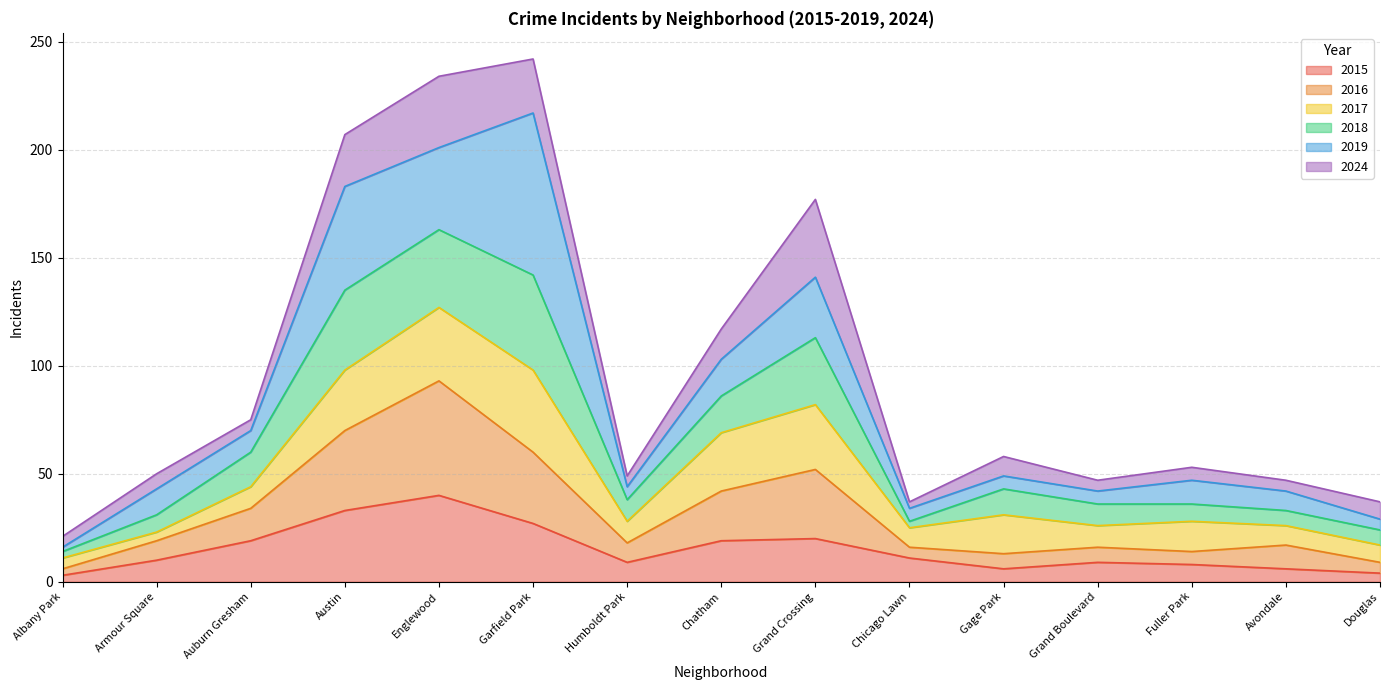

Does the chart have visible grid lines?

Yes